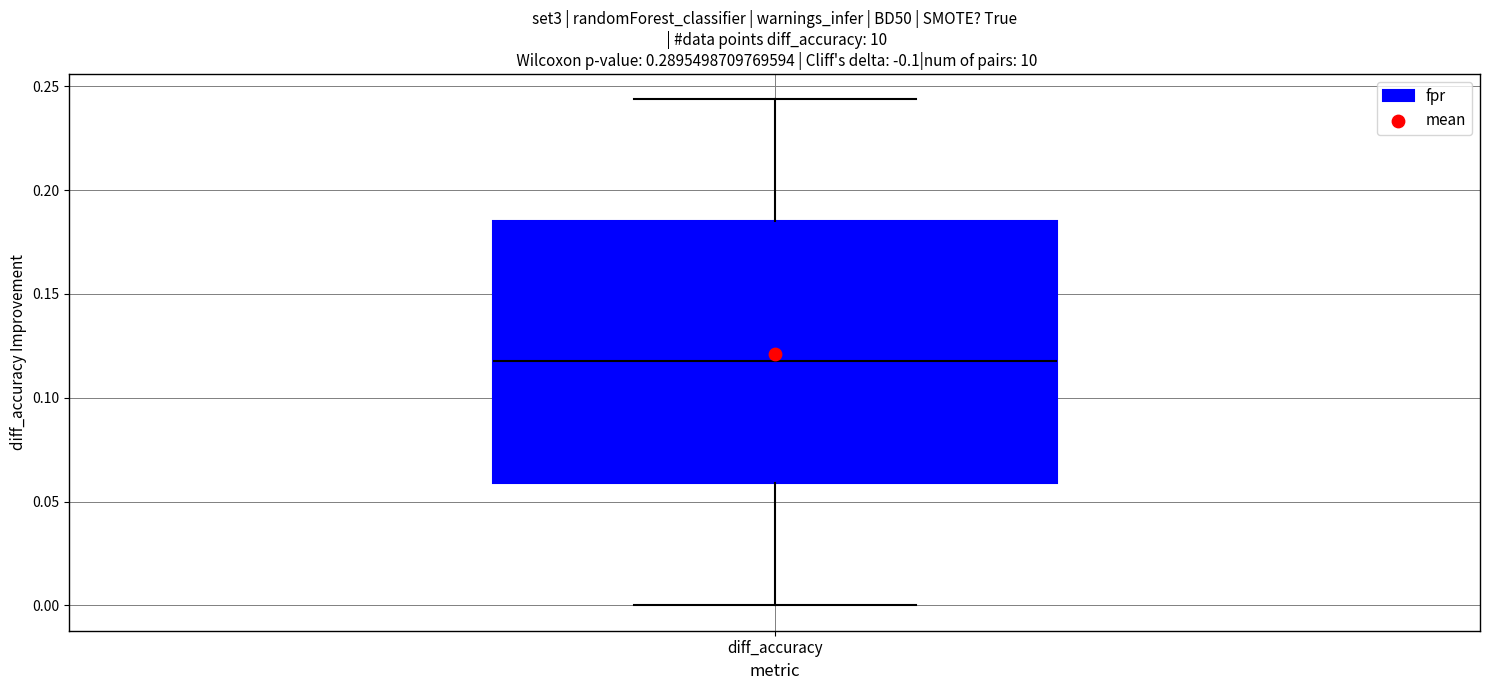

Transcribe this box plot: give where the median line is, the range the box spans, and where the two whiskers end, as read against the y-axis. The values are not printed on the chart, so give them approximately, as read against the axis.

median 0.120, box 0.060 to 0.185, whiskers 0.000 to 0.245